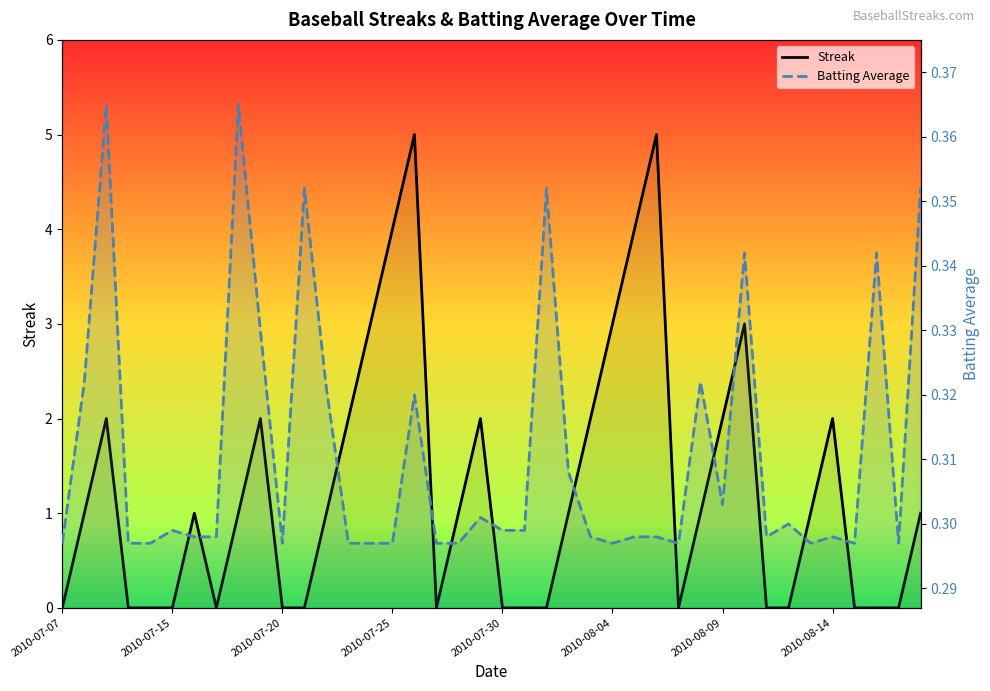

How many lines are shown in the chart?

2